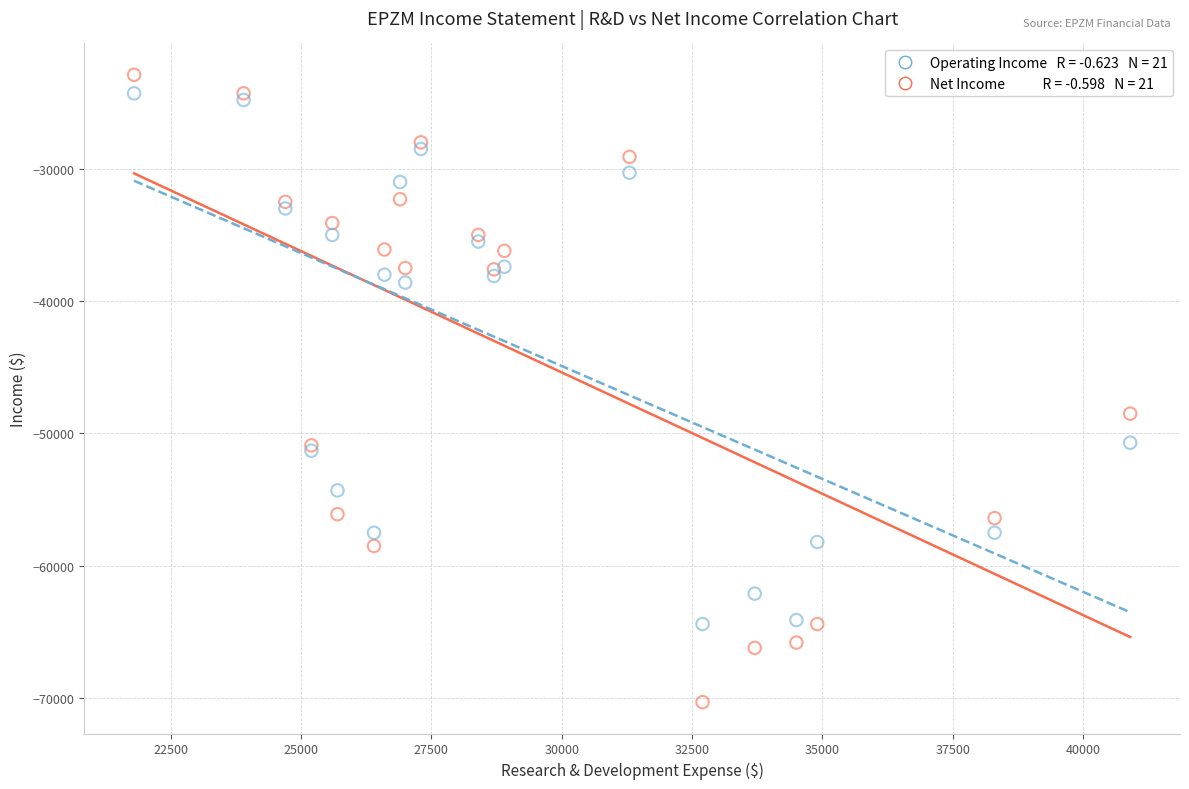

Across all series, what Y value is closest to -46600?

-48500